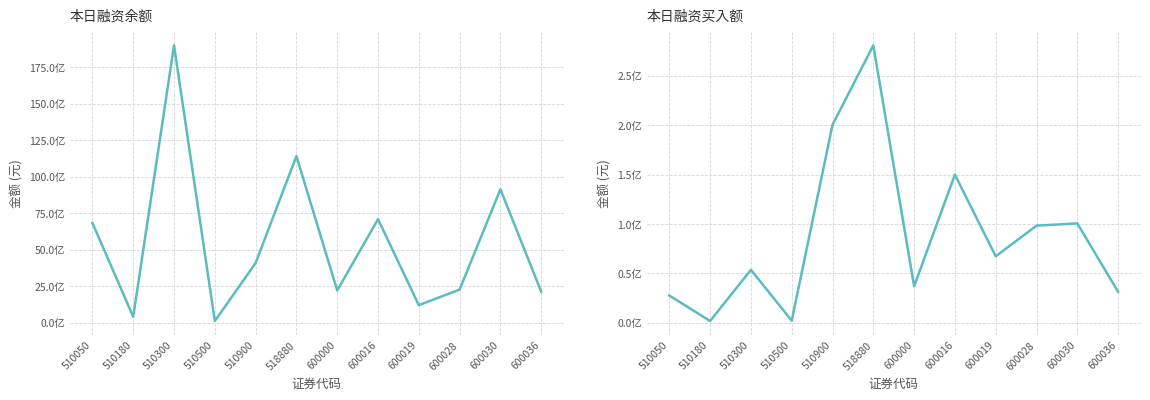

At which label does 本日融资余额(元) first exceed 4094299778?

510050